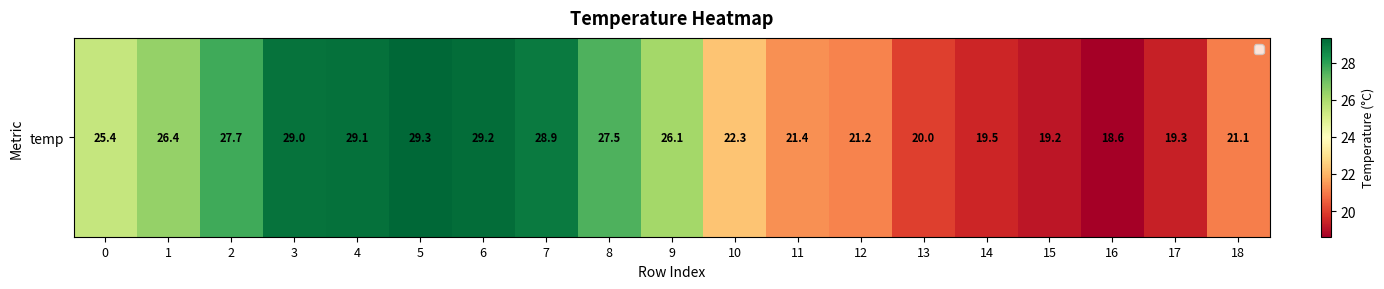

What is the sum of all values?

461.2